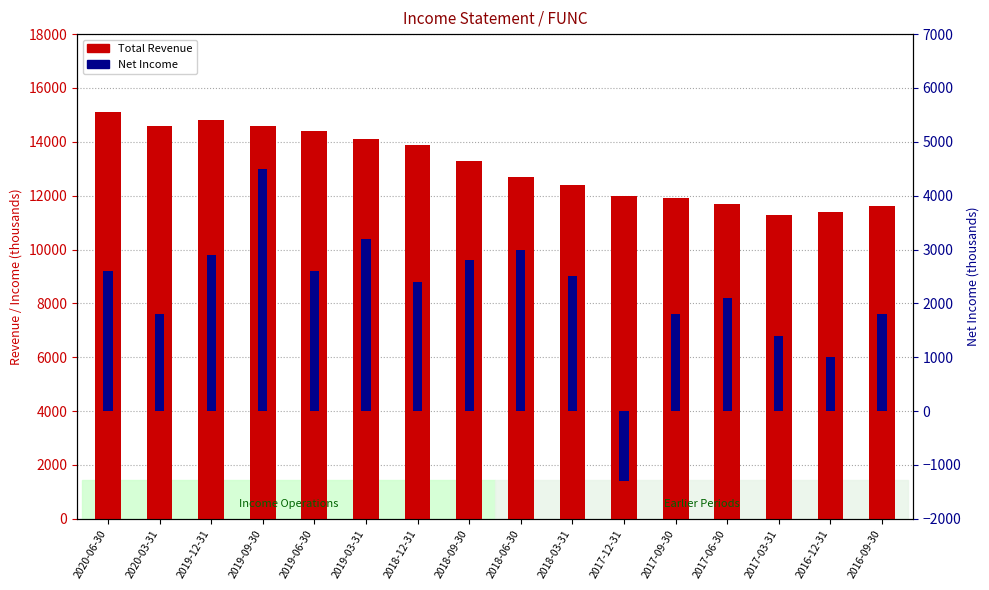

Rank the series at 2018-09-30 from lowest to highest value.

Net Income, Total Revenue